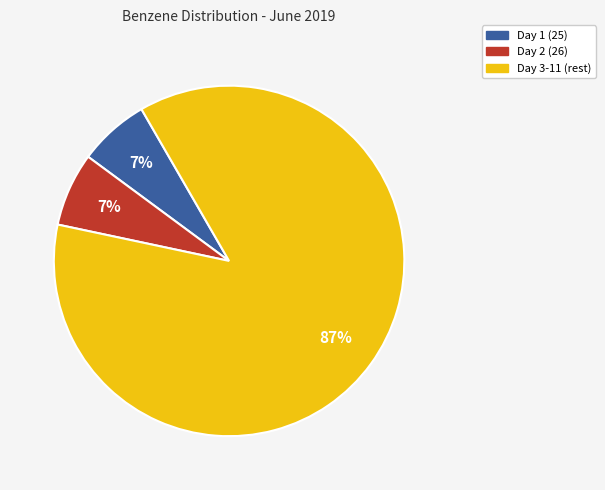

To the nearest percent, what is the average slice percentage?

33%